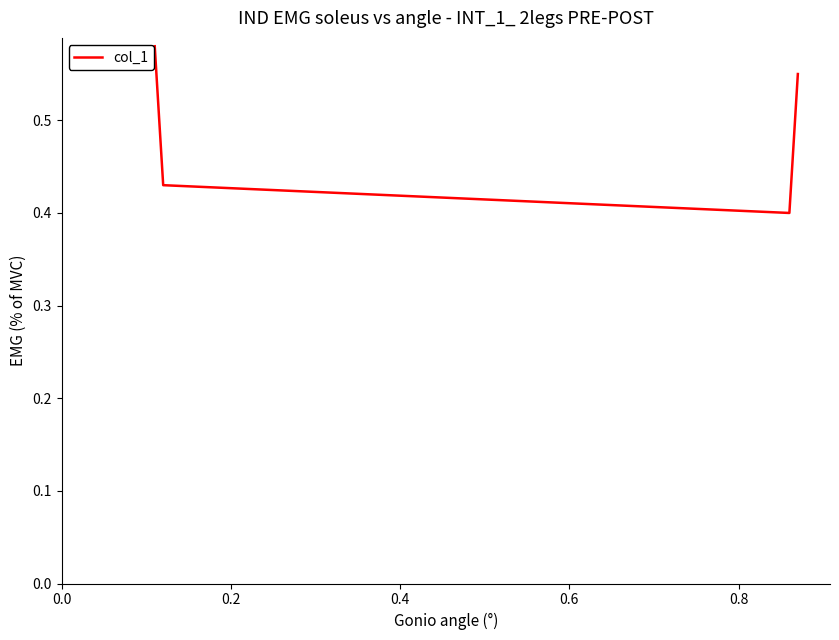

Count the values in the range 0 to 1.

4